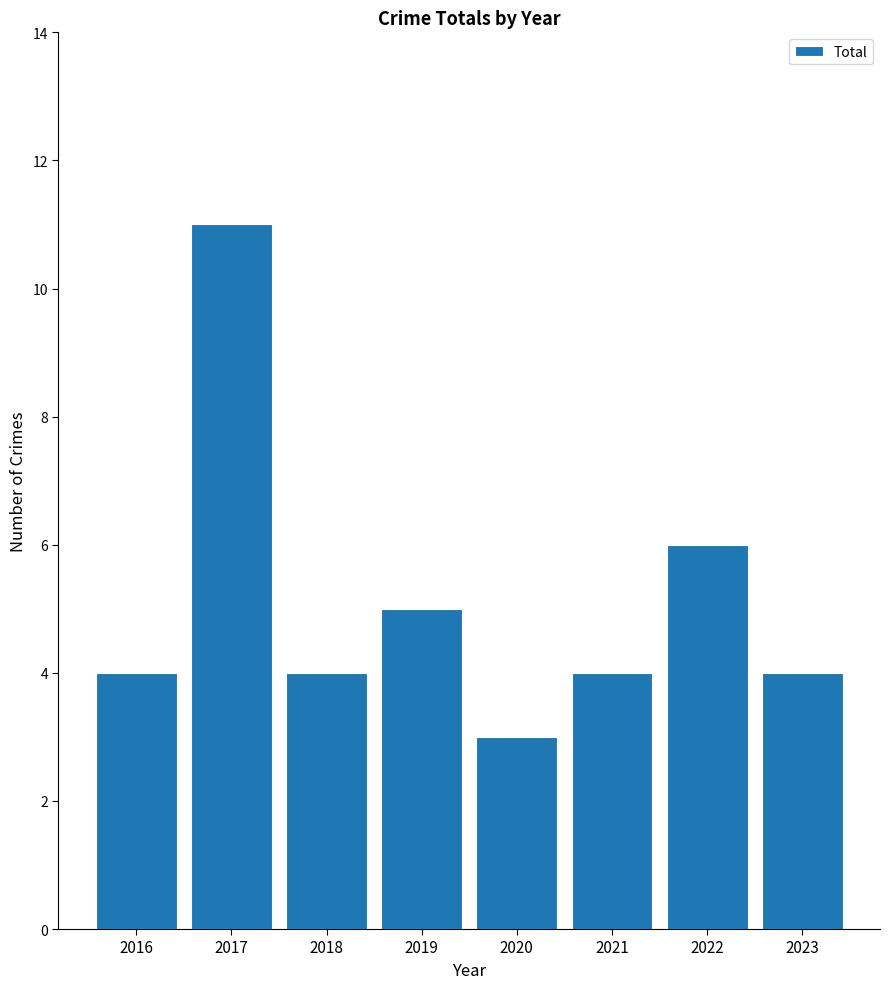

The value at 2018 is 3. True or false?

False